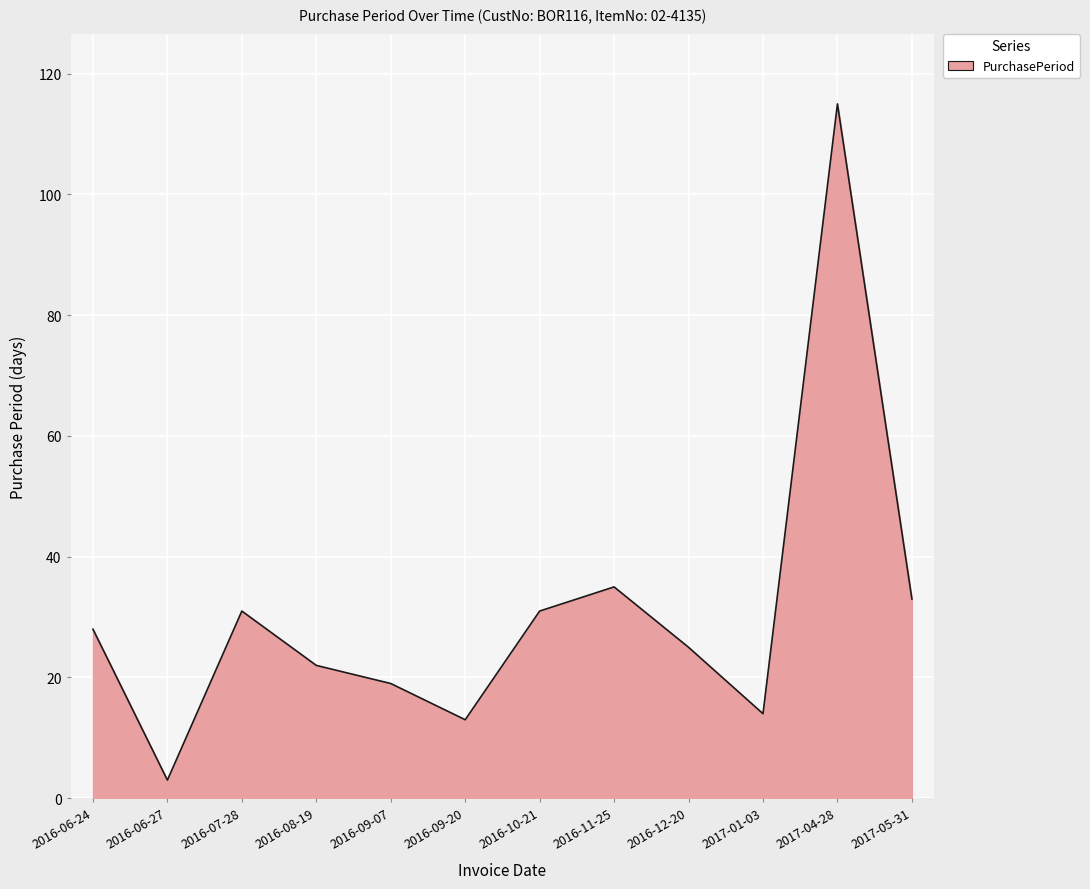

At which category does the chart reach its minimum across all series?

2016-06-27